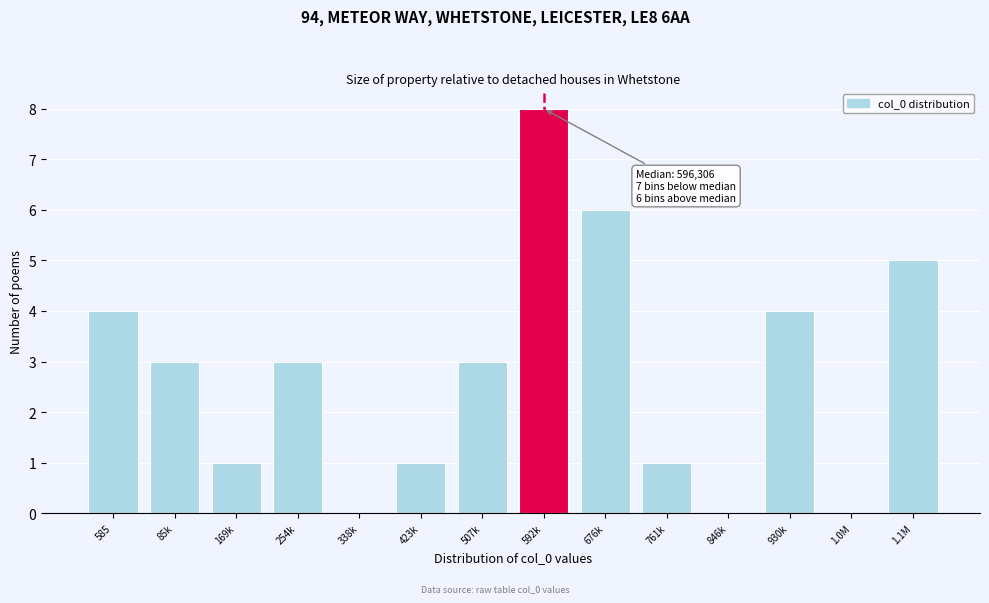

Reading left to right, transcribe all the data shown in this chart.

585=4	85k=3	169k=1	254k=3	338k=0	423k=1	507k=3	592k=8	676k=6	761k=1	846k=0	930k=4	1.0M=0	1.1M=5